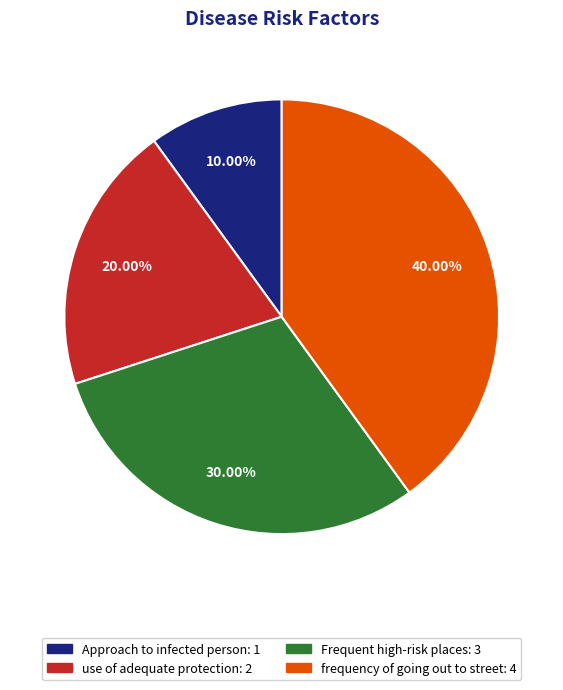

The Frequent high-risk places slice represents 30% of the pie. True or false?

True